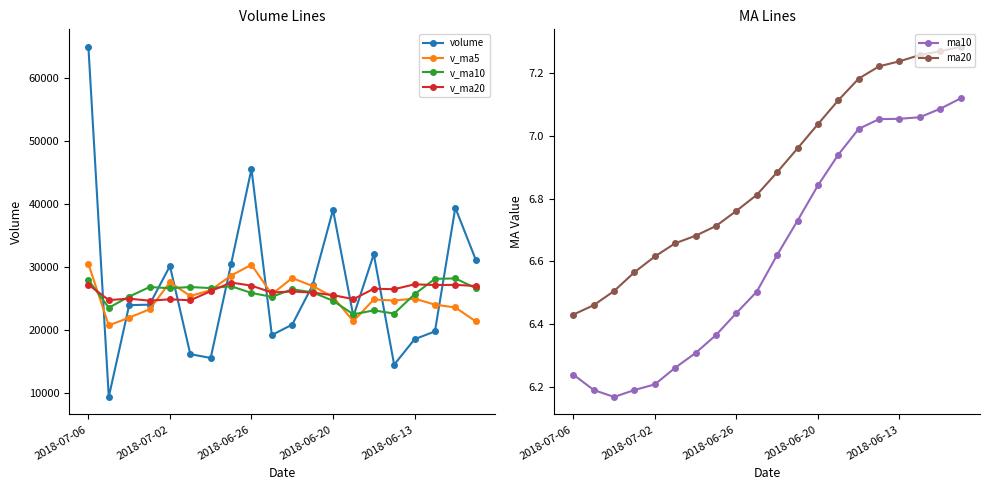

What is the average value of the ma10 series?

6.6